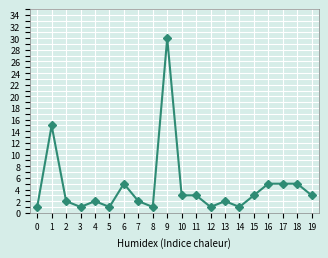

True or false: the data shows 2 at 13.

True